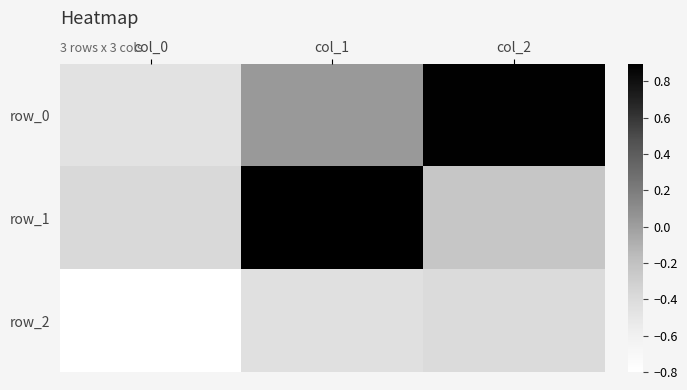

Where is row_2 nearest to the value 0?

col_2